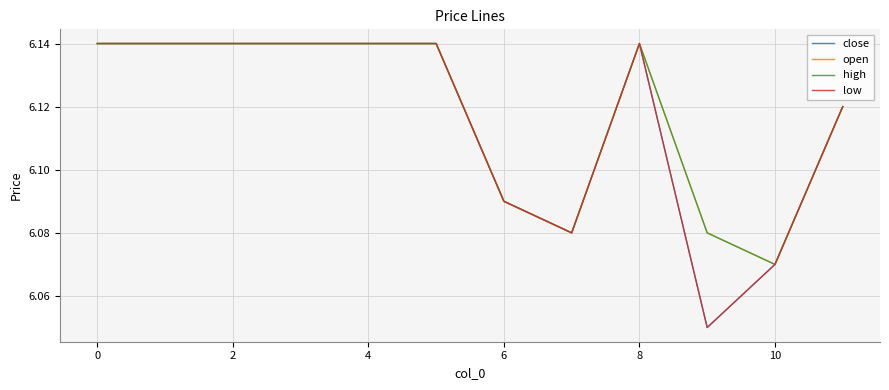

Does the chart have visible grid lines?

Yes